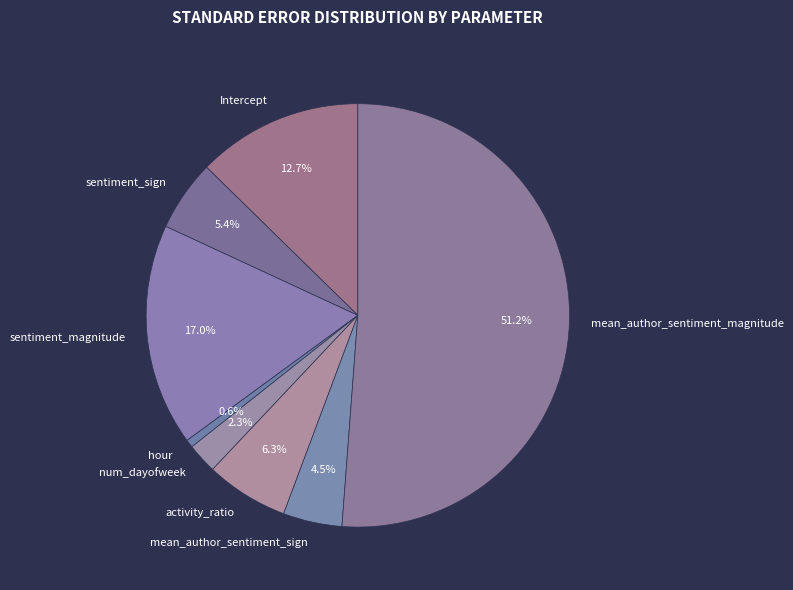

Which category has the biggest portion of the pie?

mean_author_sentiment_magnitude